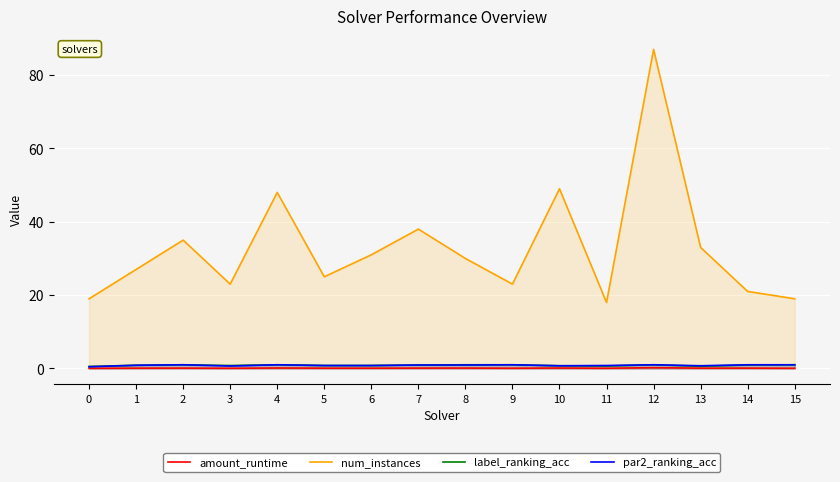

Reading left to right, extract all data points from this chart.

amount_runtime: 0=0.0	1=0.1	2=0.1	3=0.0	4=0.1	5=0.1	6=0.1	7=0.1	8=0.1	9=0.1	10=0.1	11=0.1	12=0.2	13=0.1	14=0.1	15=0.0
num_instances: 0=19.0	1=27.0	2=35.0	3=23.0	4=48.0	5=25.0	6=31.0	7=38.0	8=30.0	9=23.0	10=49.0	11=18.0	12=87.0	13=33.0	14=21.0	15=19.0
label_ranking_acc: 0=0.5	1=0.9	2=1.0	3=0.8	4=1.0	5=0.8	6=0.8	7=0.9	8=1.0	9=1.0	10=0.7	11=0.7	12=1.0	13=0.6	14=0.9	15=1.0
par2_ranking_acc: 0=0.5	1=0.9	2=1.0	3=0.7	4=1.0	5=0.8	6=0.8	7=0.9	8=0.9	9=1.0	10=0.7	11=0.8	12=1.0	13=0.7	14=1.0	15=1.0